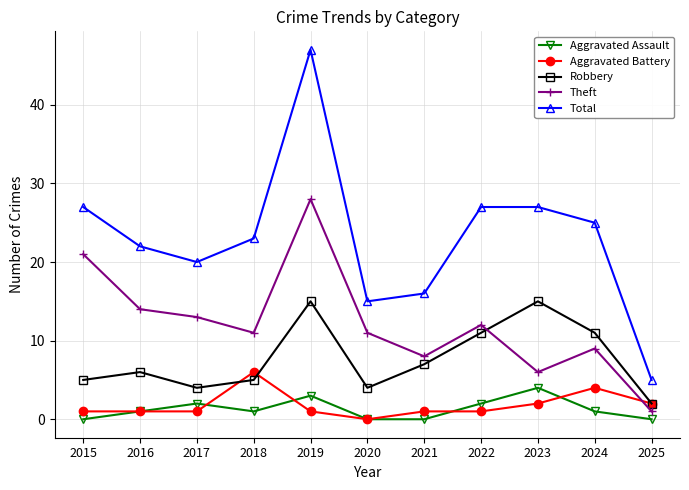

Between 2016 and 2019, which series saw the biggest shift?

Total